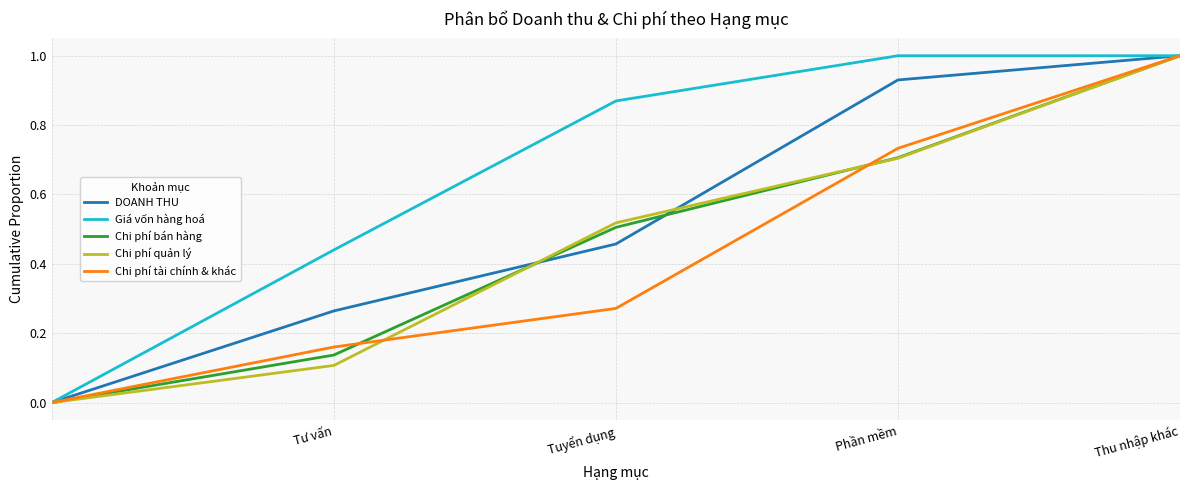

Does the chart display data point markers on the line(s)?

No